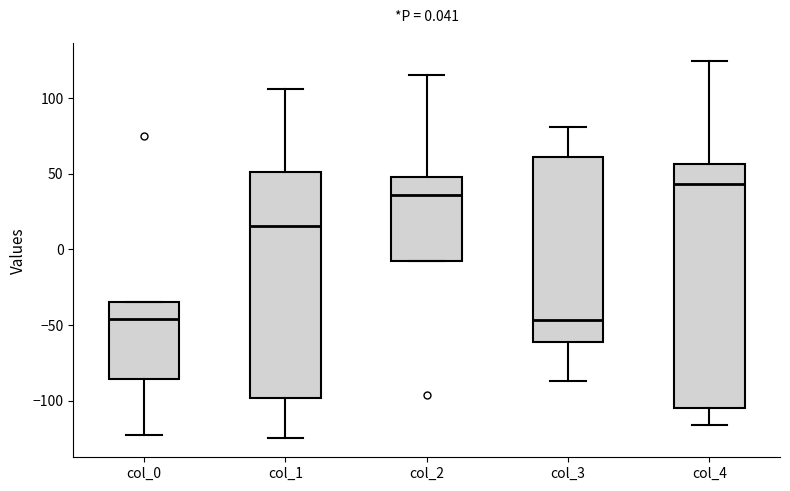

Which box is the tallest, from its lower edge to its upper edge?

col_4